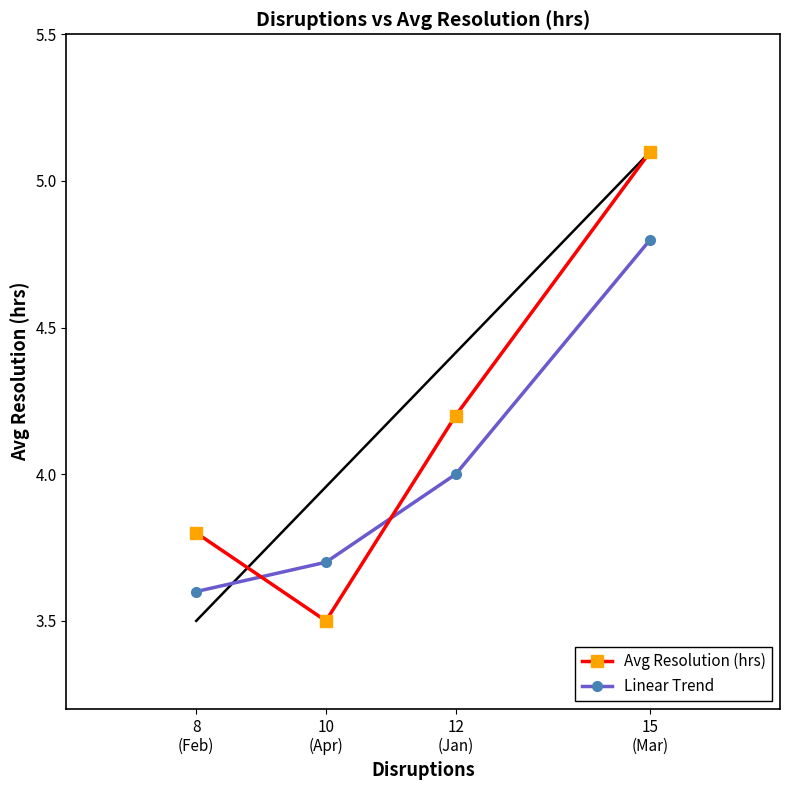

What is the average value of the Linear Trend series?

4.0